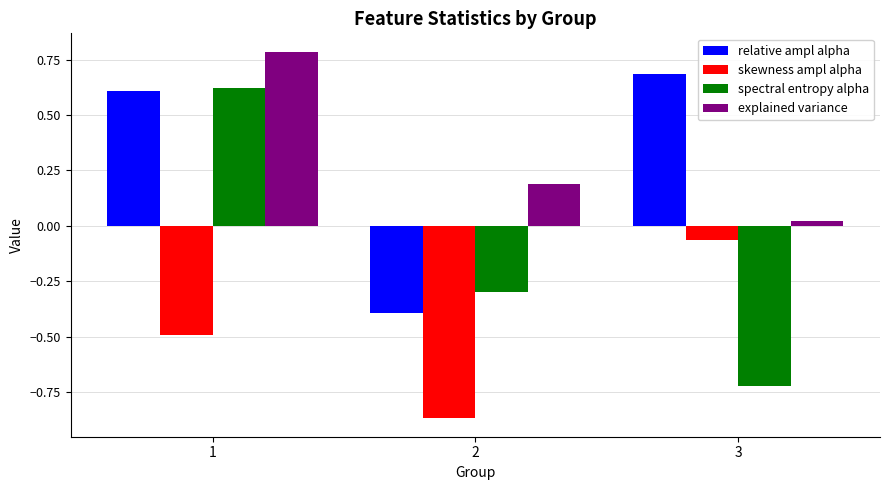

What is the difference between the relative ampl alpha values at 2 and 1?

1.0